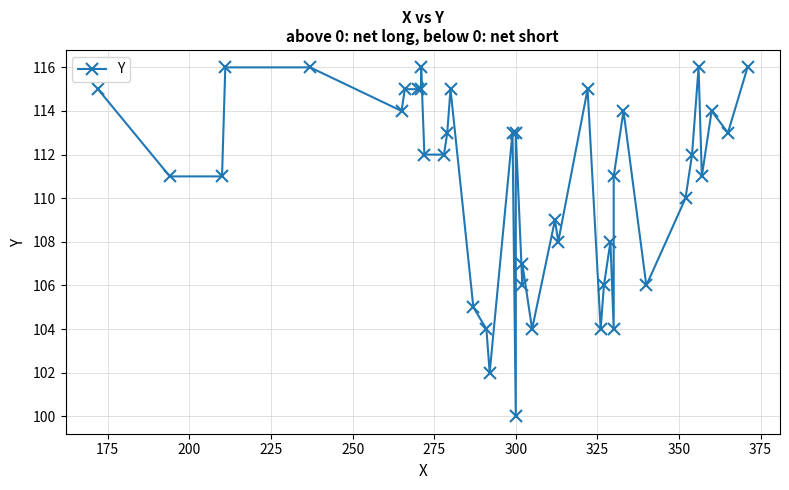

What is the average value?

111